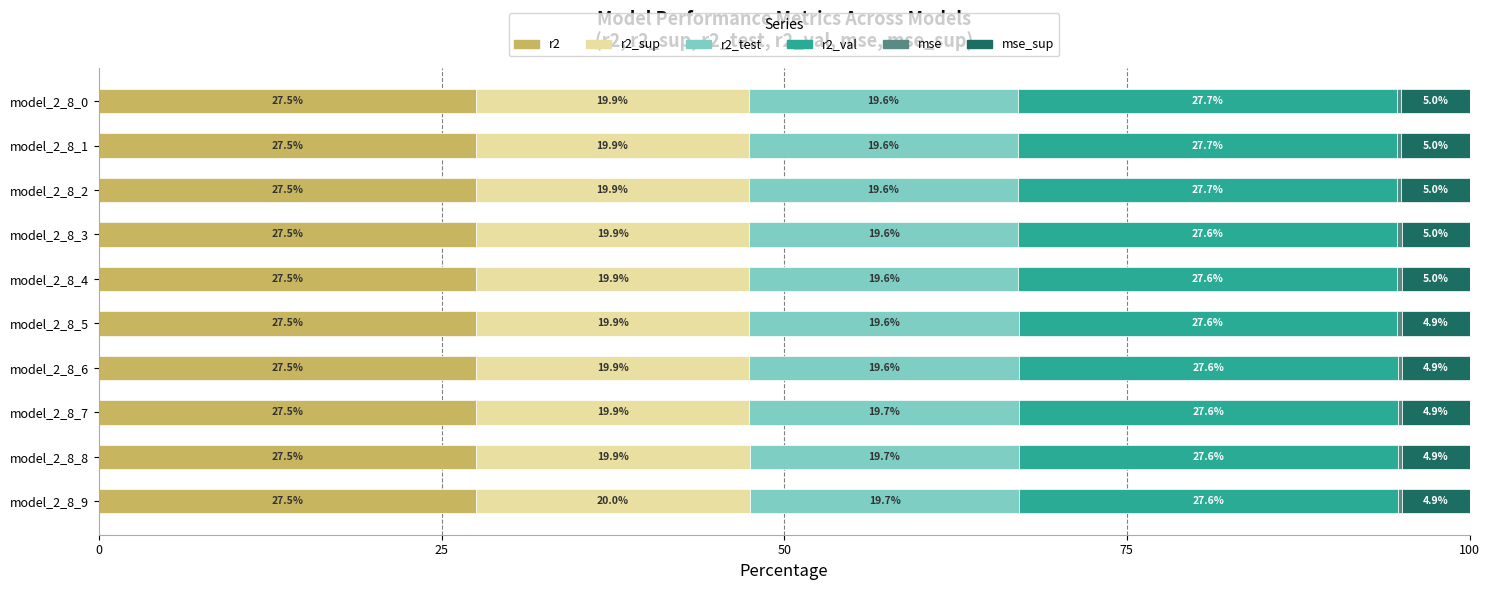

How many r2 values are between 27 and 28?

10